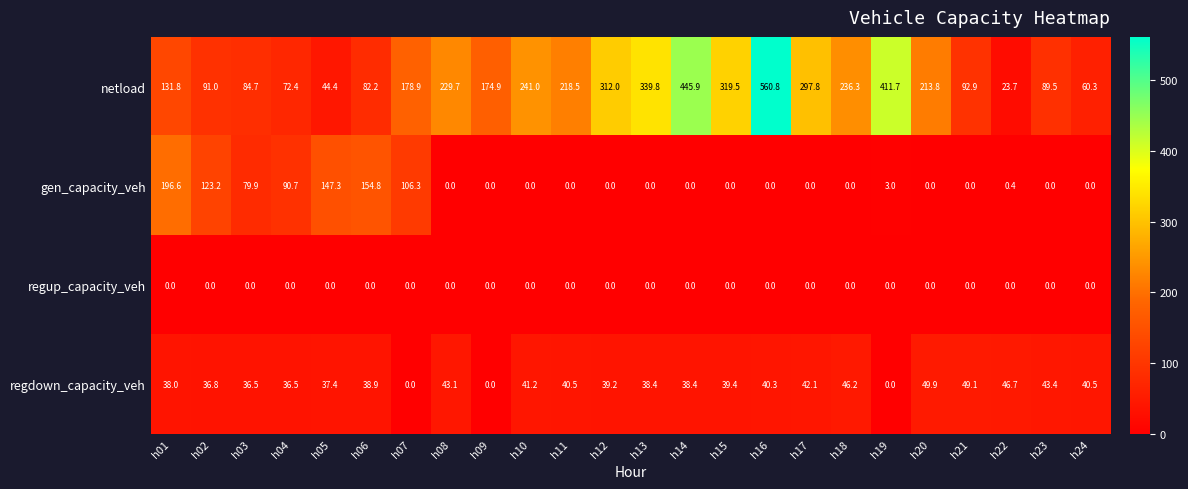

What is the difference between the gen_capacity_veh values at h22 and h07?

105.9